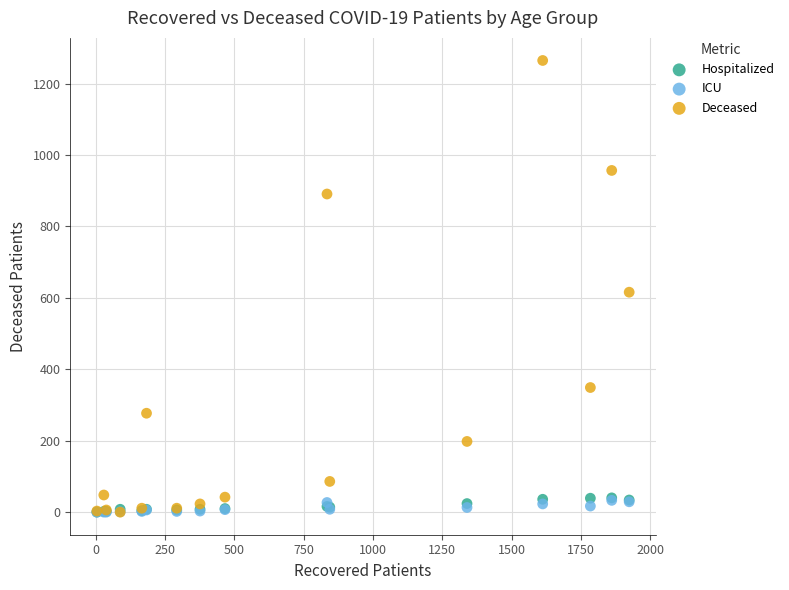

Across all series, what Y value is closest to 632?

616